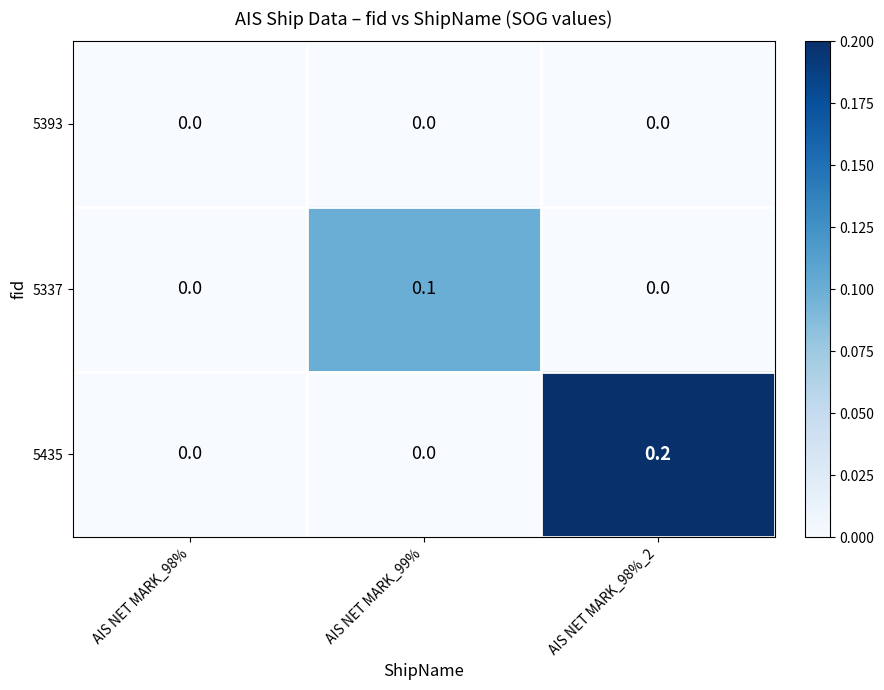

Reading left to right, what are all the values shown in this chart?

5393: AIS NET MARK_98%=0.0	AIS NET MARK_99%=0.0	AIS NET MARK_98%_2=0.0
5337: AIS NET MARK_98%=0.0	AIS NET MARK_99%=0.1	AIS NET MARK_98%_2=0.0
5435: AIS NET MARK_98%=0.0	AIS NET MARK_99%=0.0	AIS NET MARK_98%_2=0.2